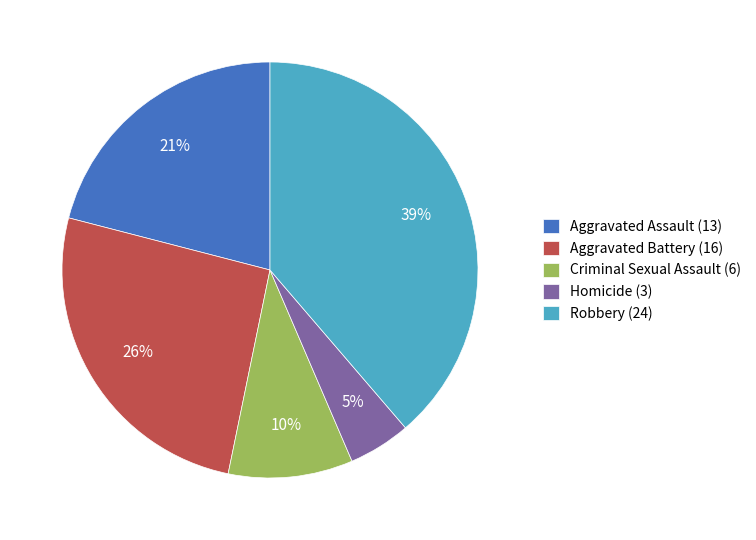

Does any single category account for the majority?

No